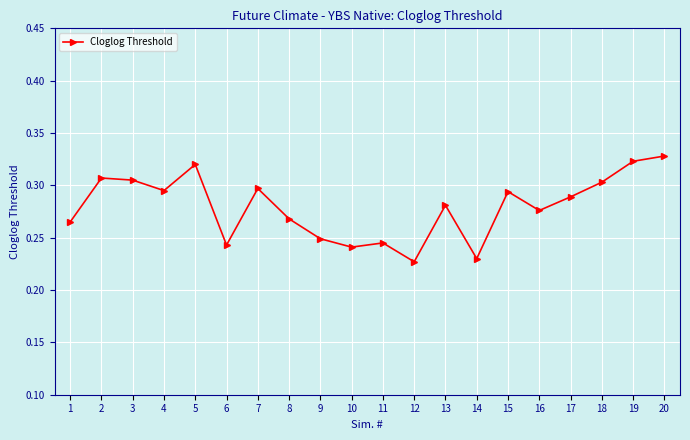

What is the sum of all values?

5.6